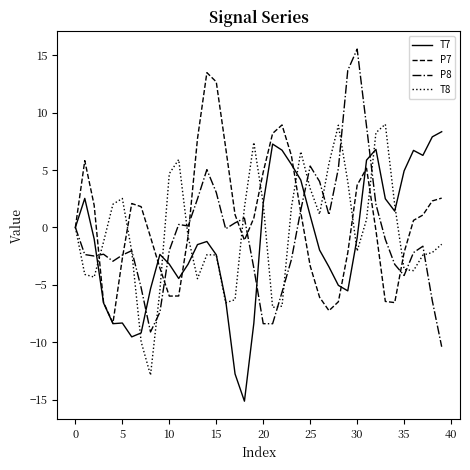

What is the maximum value shown in the chart?

15.5